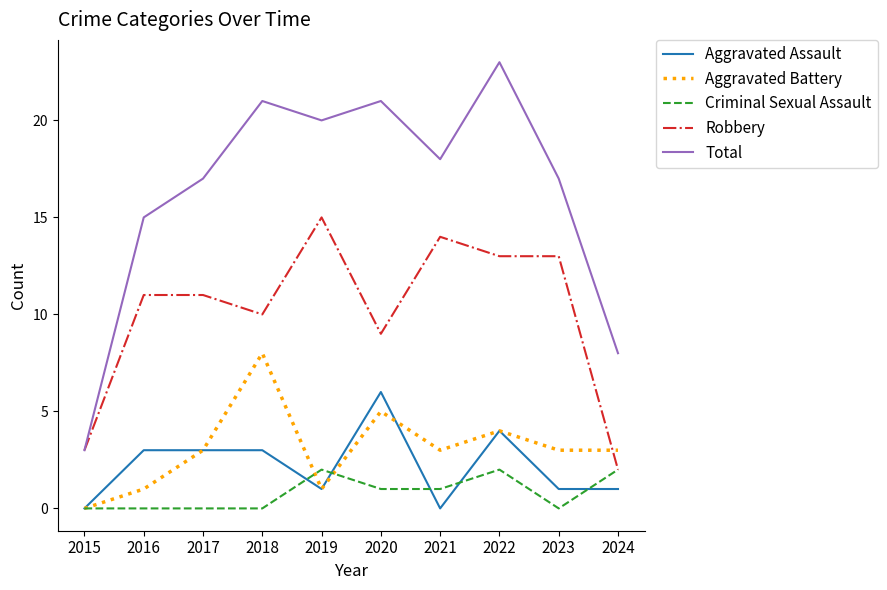

What is the total value across all series at 2023?

34